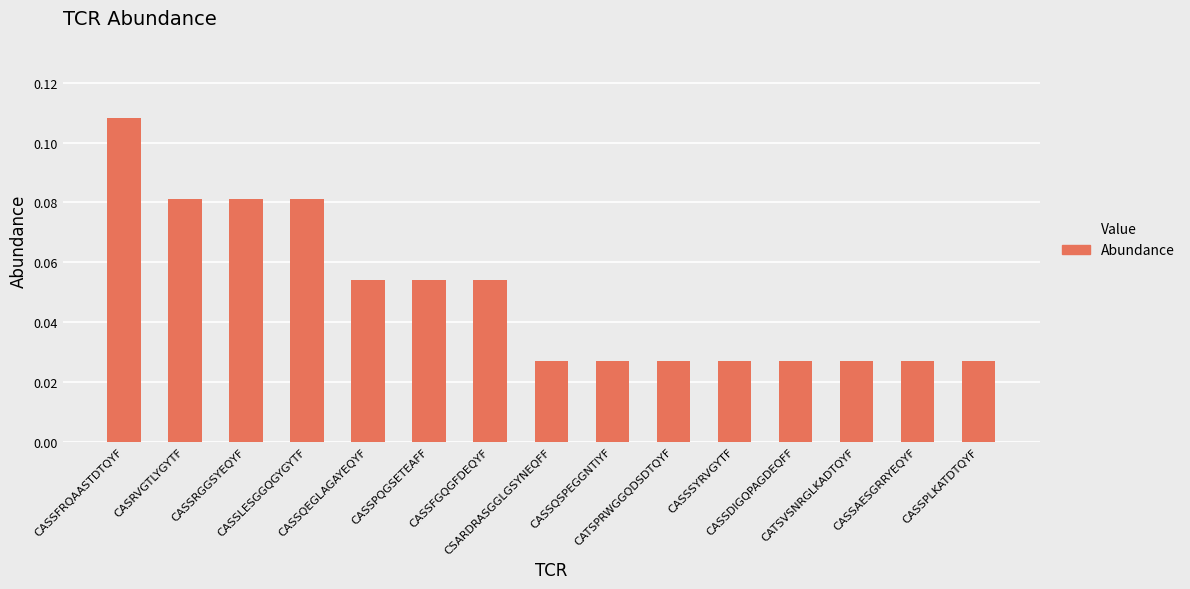

How many values are between 0 and 1?

15